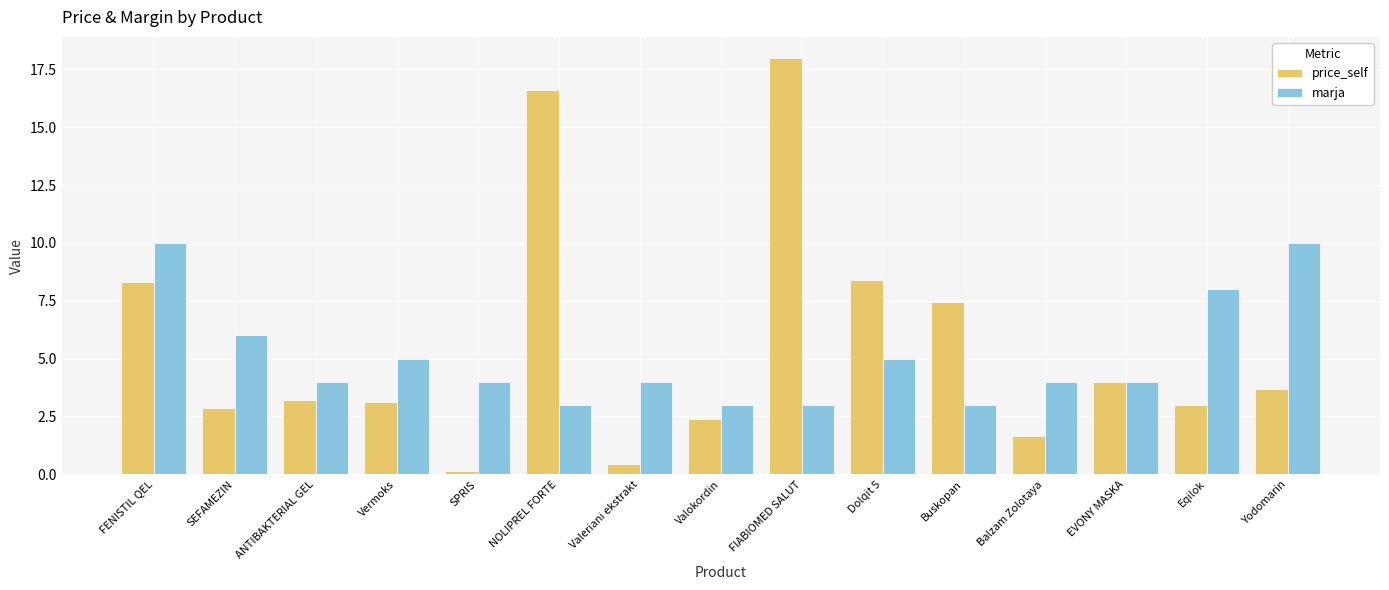

What is the highest value of the marja series?

10.0